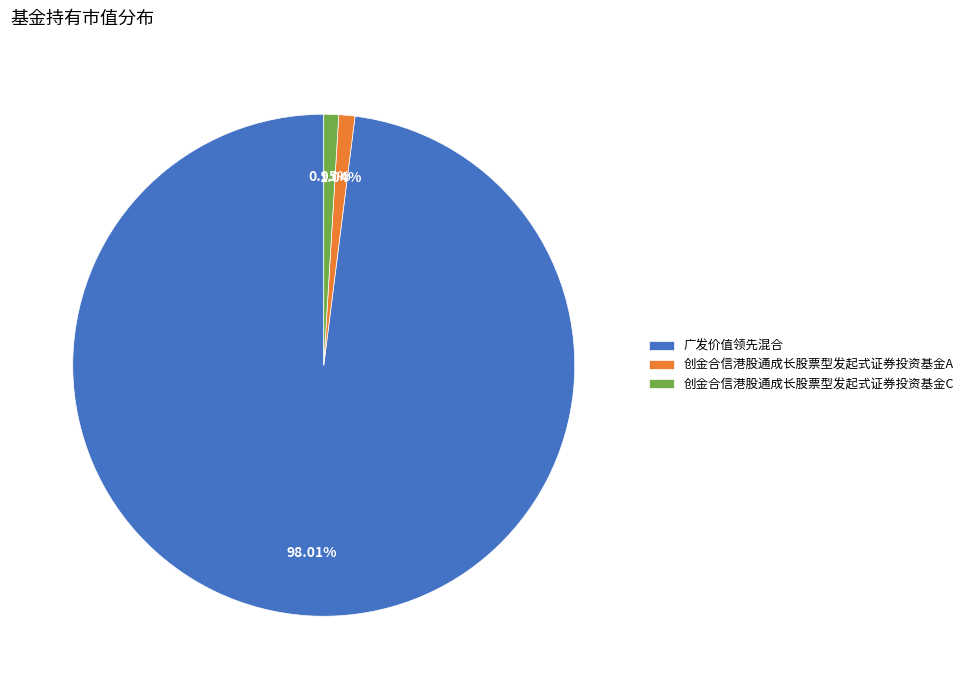

How many segments does this pie chart have?

3